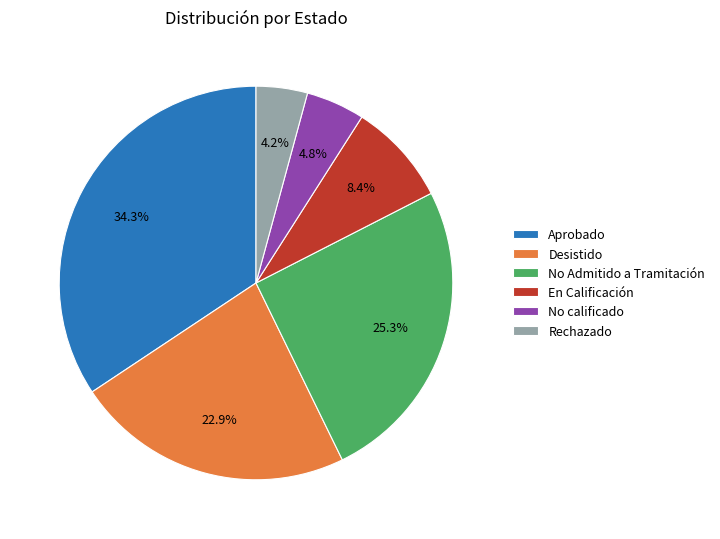

Count the number of slices in the pie.

6